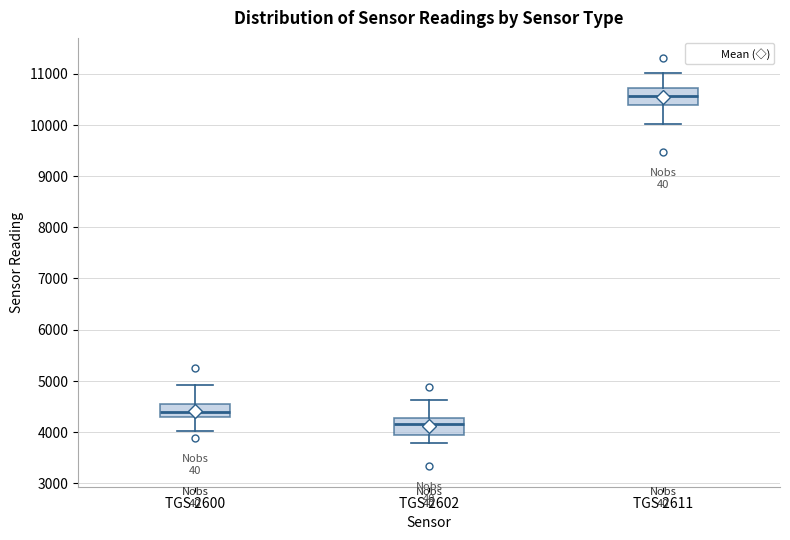

Reading left to right, transcribe this box plot: for each box, give where its median line is, the range the box spans, and where its two whiskers end, as read against the y-axis. The values are not printed on the chart, so give them approximately, as read against the axis.

TGS 2600: median 4400, box 4300 to 4500, whiskers 4000 to 4900
TGS 2602: median 4200, box 3900 to 4300, whiskers 3800 to 4600
TGS 2611: median 10600, box 10400 to 10700, whiskers 10000 to 11000